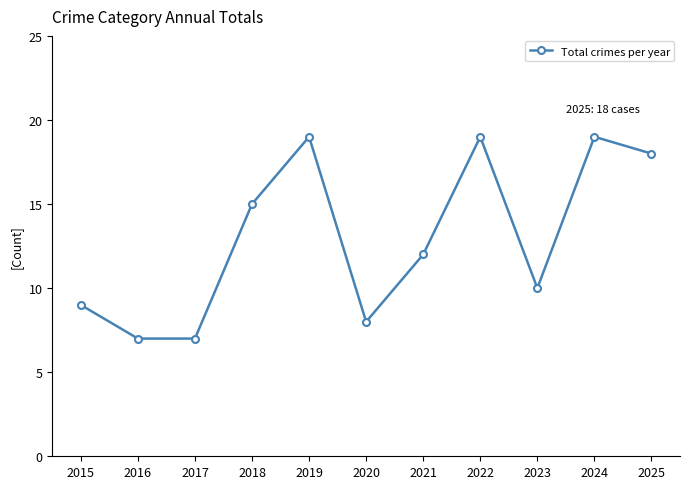

What is the ratio of the value at 2022 to the value at 2020?

2.4